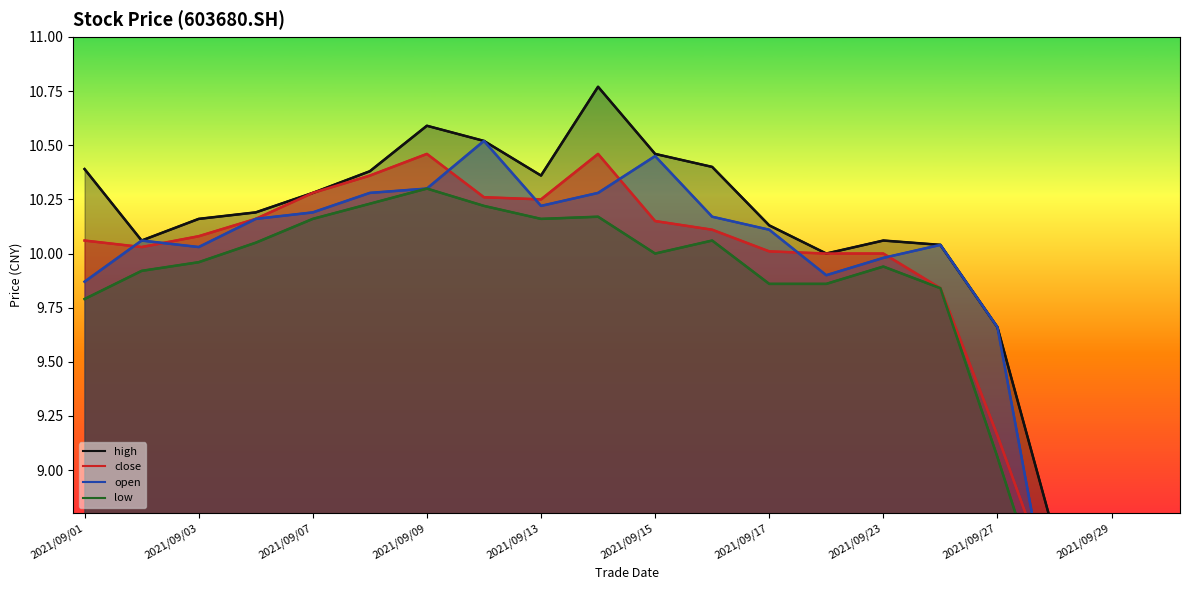

What is the greatest value displayed?

10.8